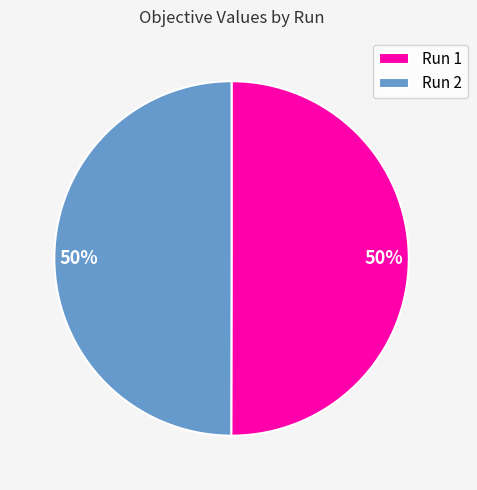

What percentage is the Run 1 slice, to the nearest percent?

50%